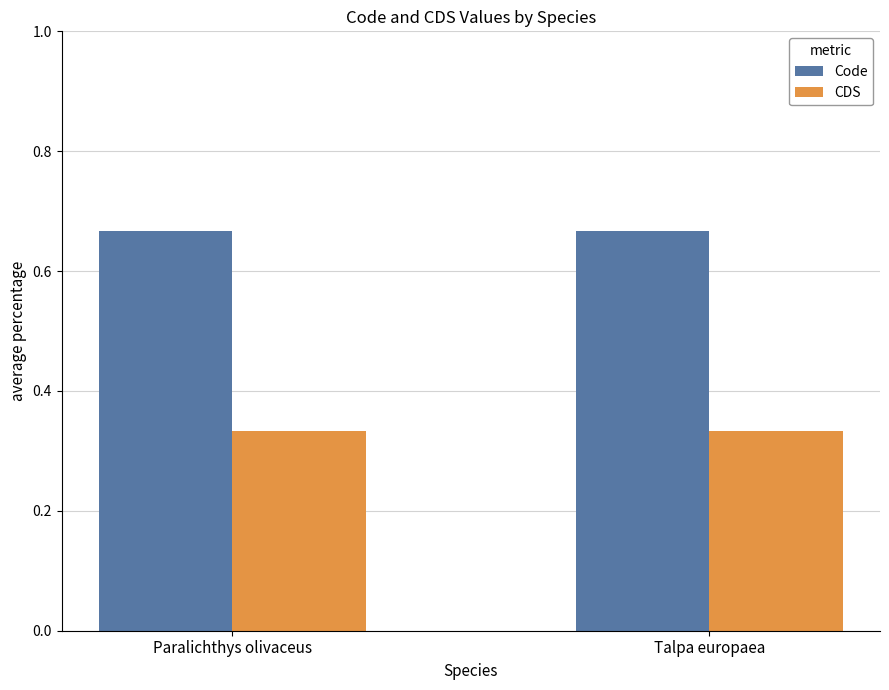

What is the sum of the Code values at Talpa europaea and Paralichthys olivaceus?

1.3